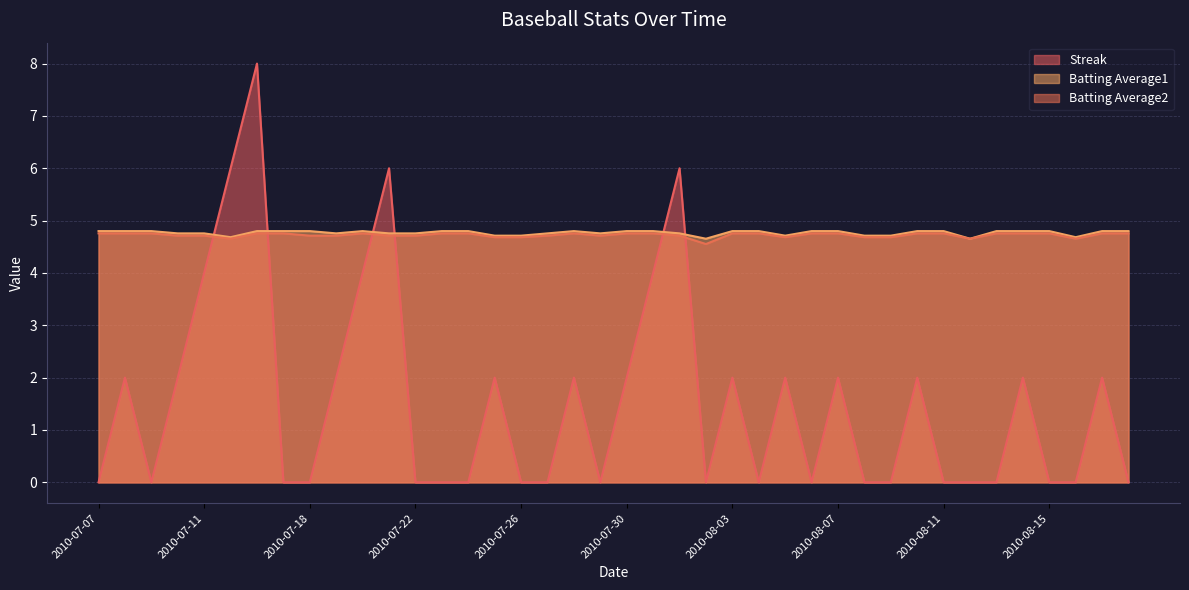

How many lines are shown in the chart?

3